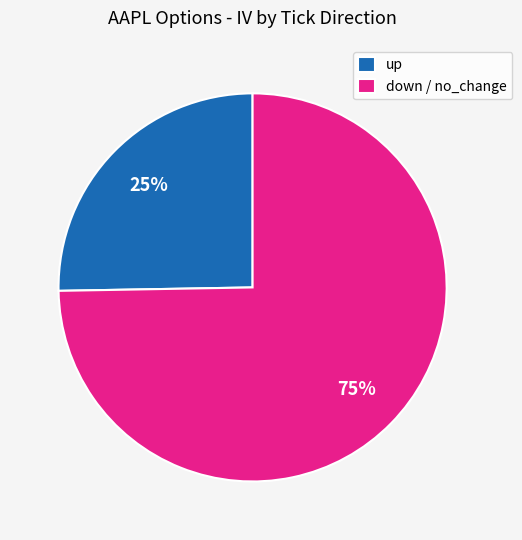

Do down / no_change and up together represent more than half of the pie?

Yes